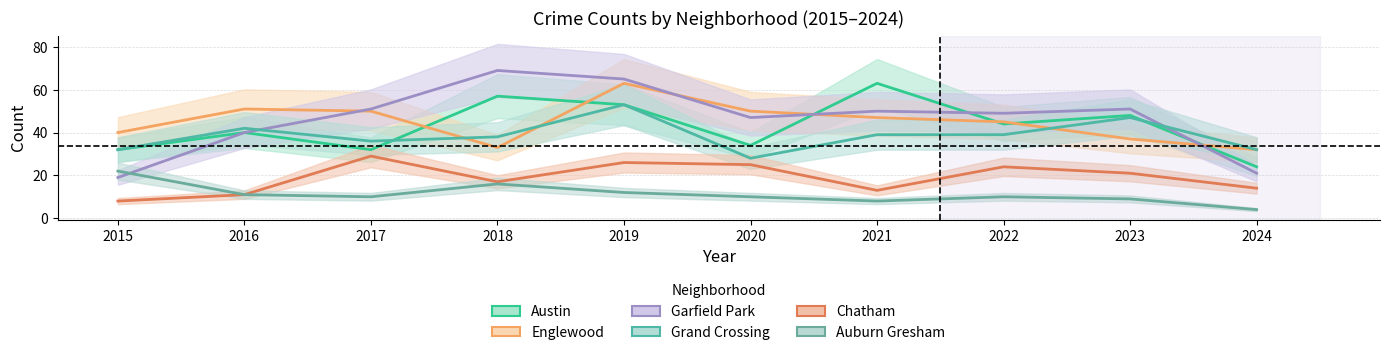

The Englewood series shows 30 at 2016. True or false?

False